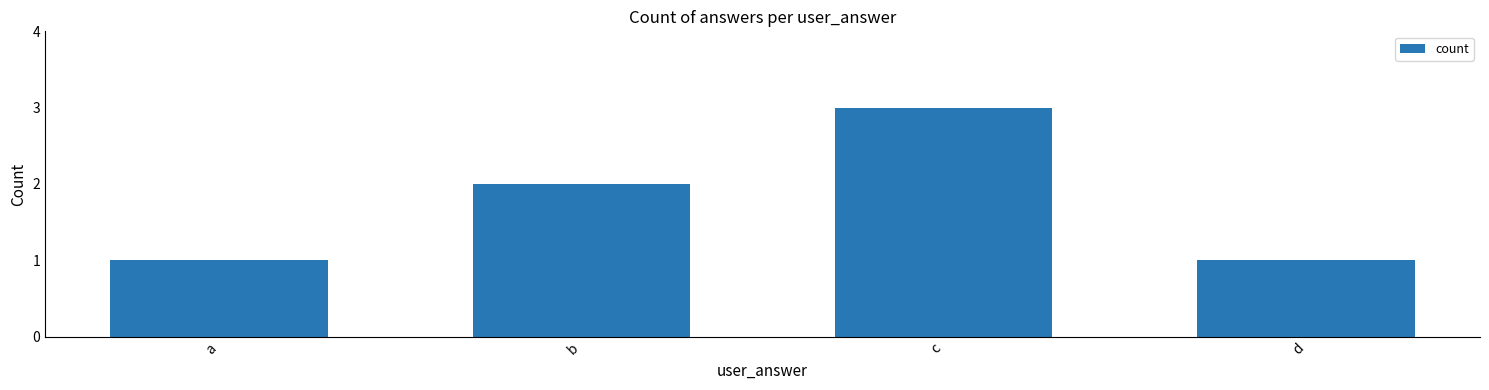

What is the greatest value displayed?

3